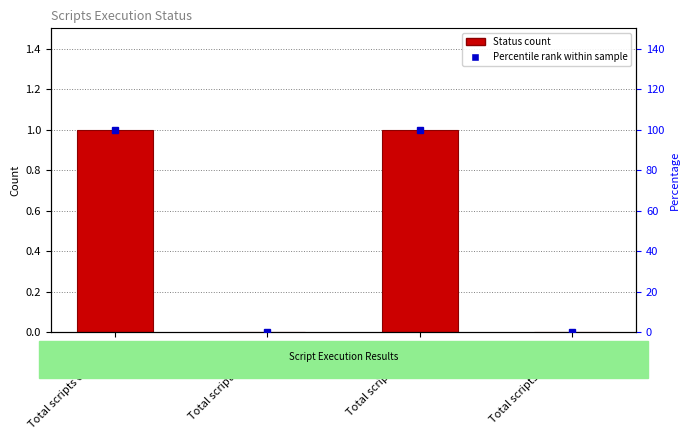

How many bars are there in total?

4